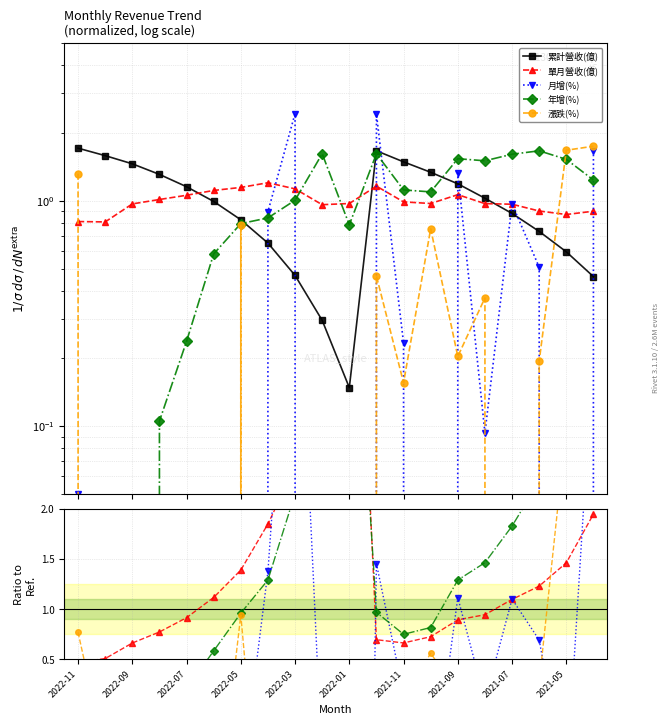

How many lines are shown in the chart?

5